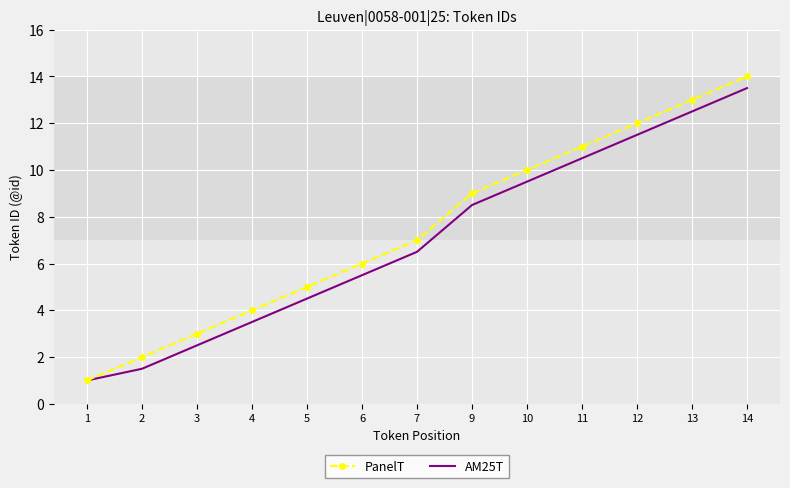

What is the approximate value of AM25T at 1?

1.0